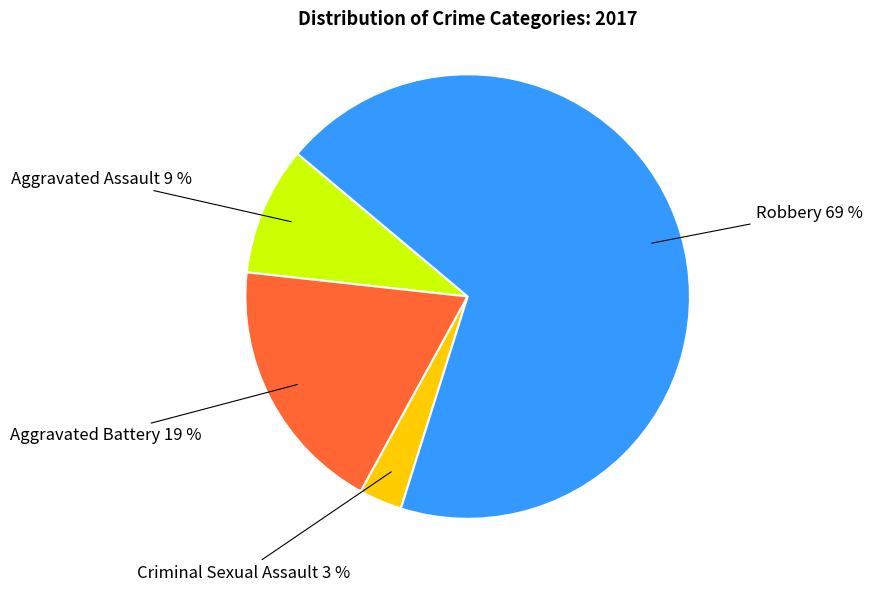

Is there any slice that represents more than half of the pie?

Yes